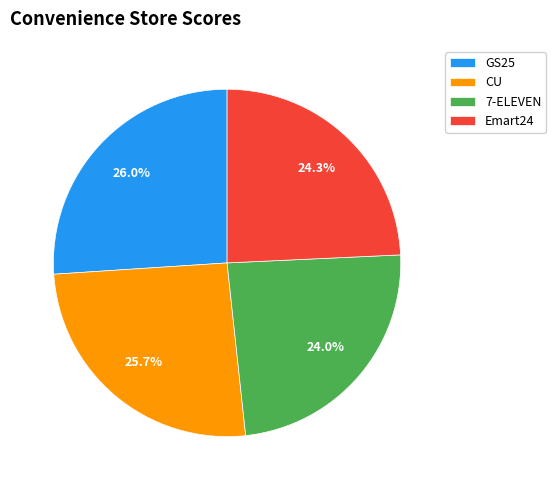

What percentage is NOT represented by GS25?

74.0%